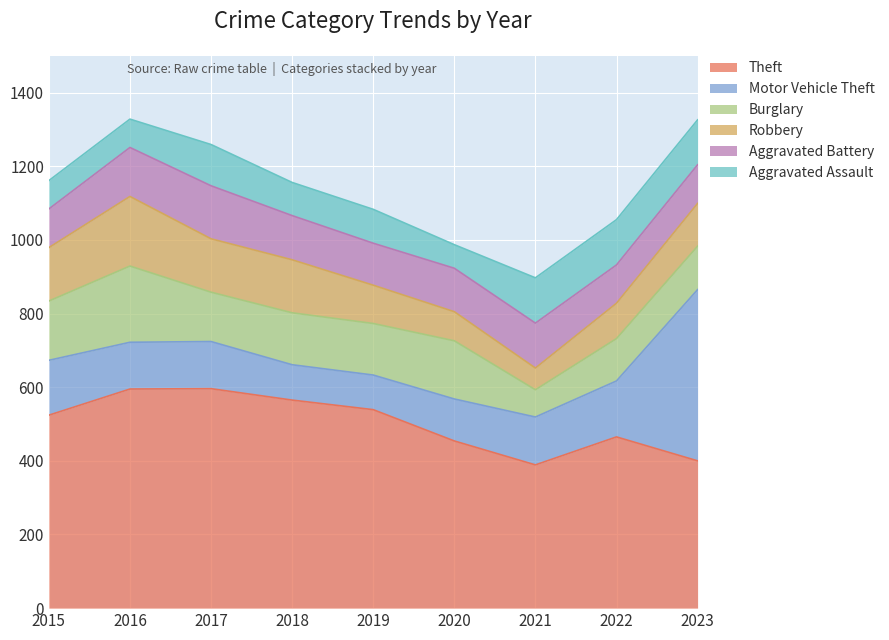

The value of Robbery at 2015 is 71. True or false?

False